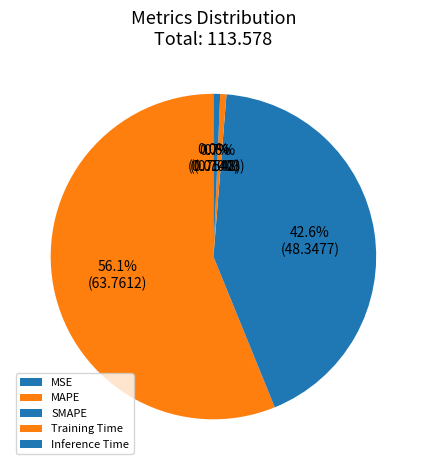

Which category has the smallest portion of the pie?

MSE